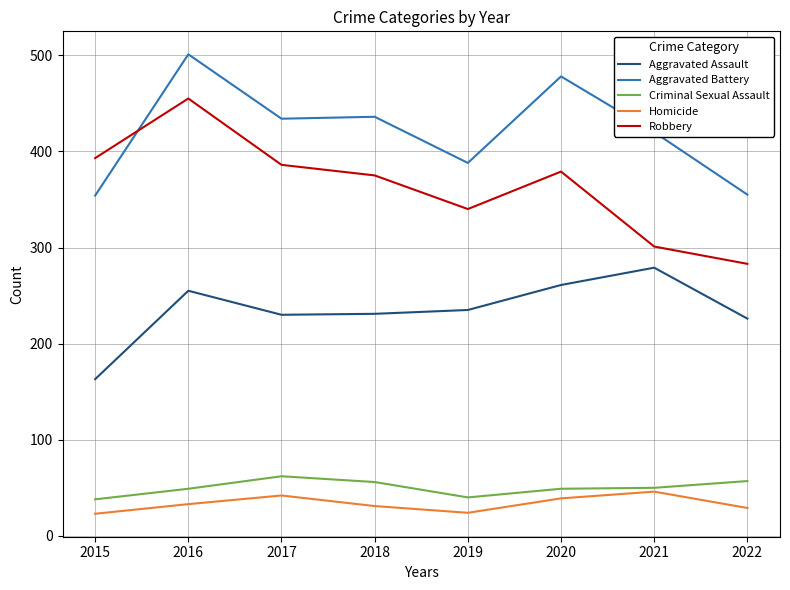

Which category has the highest value across all series?

2016